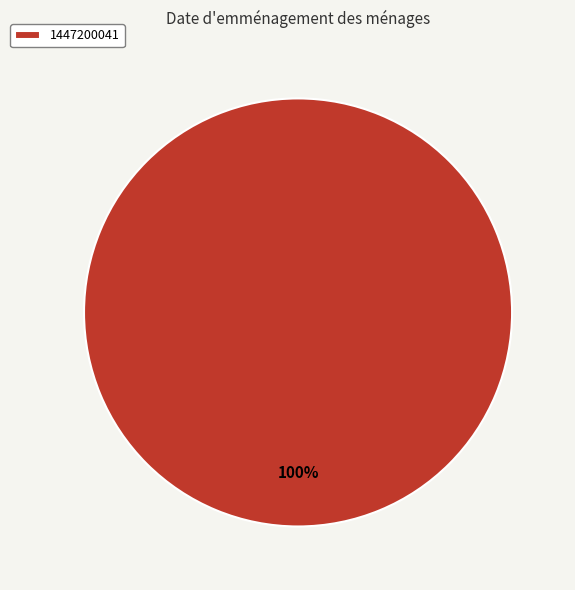

The 1447200041 slice represents 100% of the pie. True or false?

True